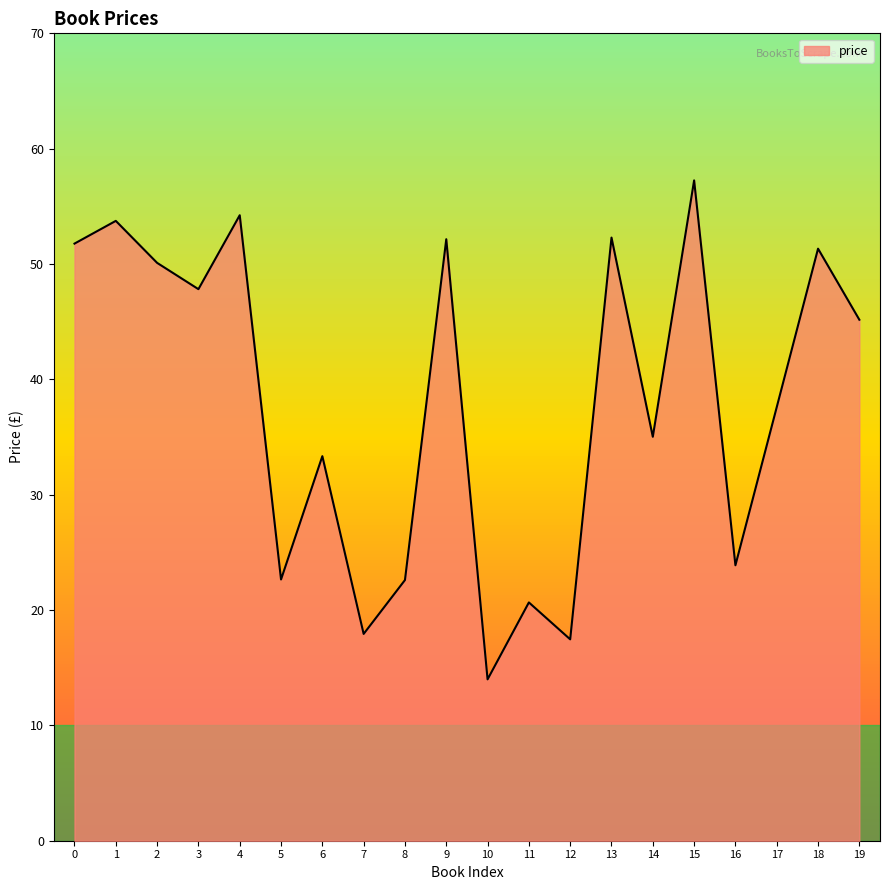

True or false: the data shows 7.0 at 7.

False